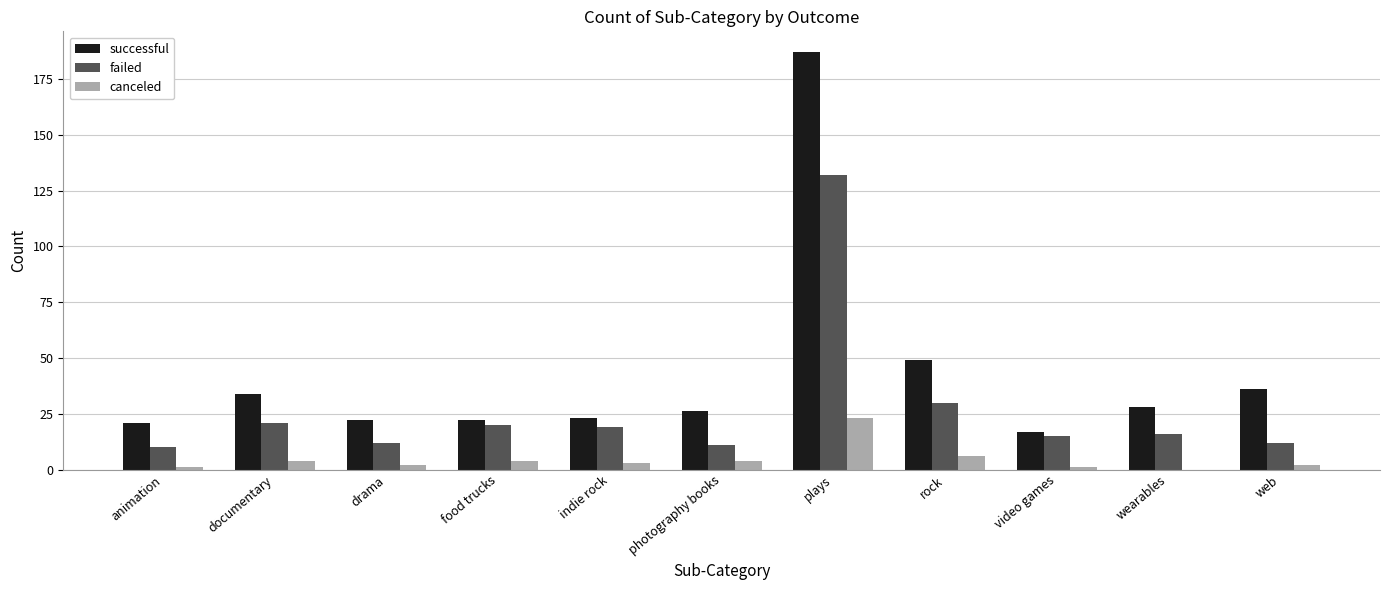

At which category is the sum across all series the highest?

plays